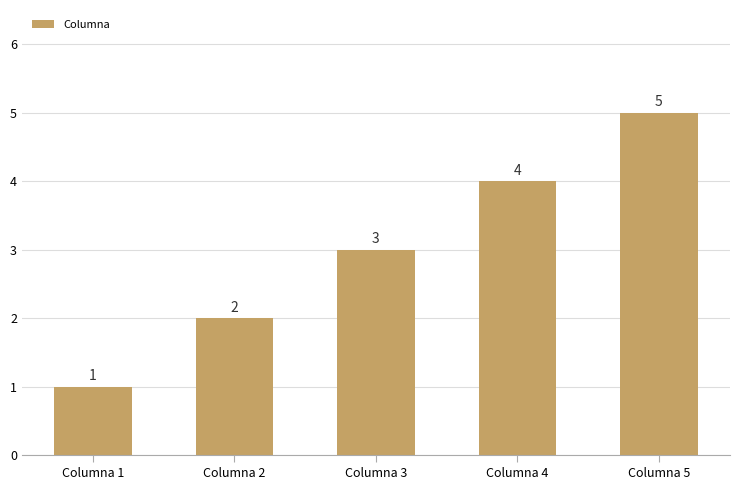

Which has a higher value, Columna 2 or Columna 5?

Columna 5